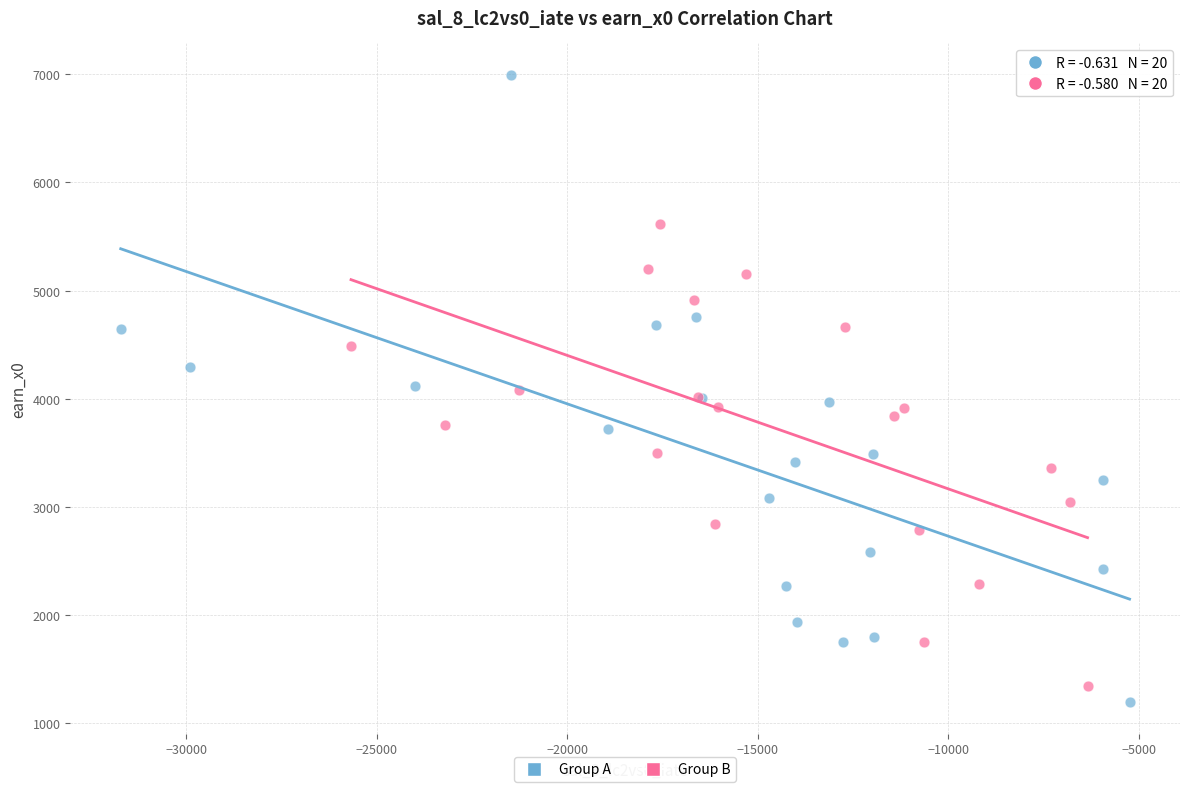

Which series contains the highest Y value?

Group A